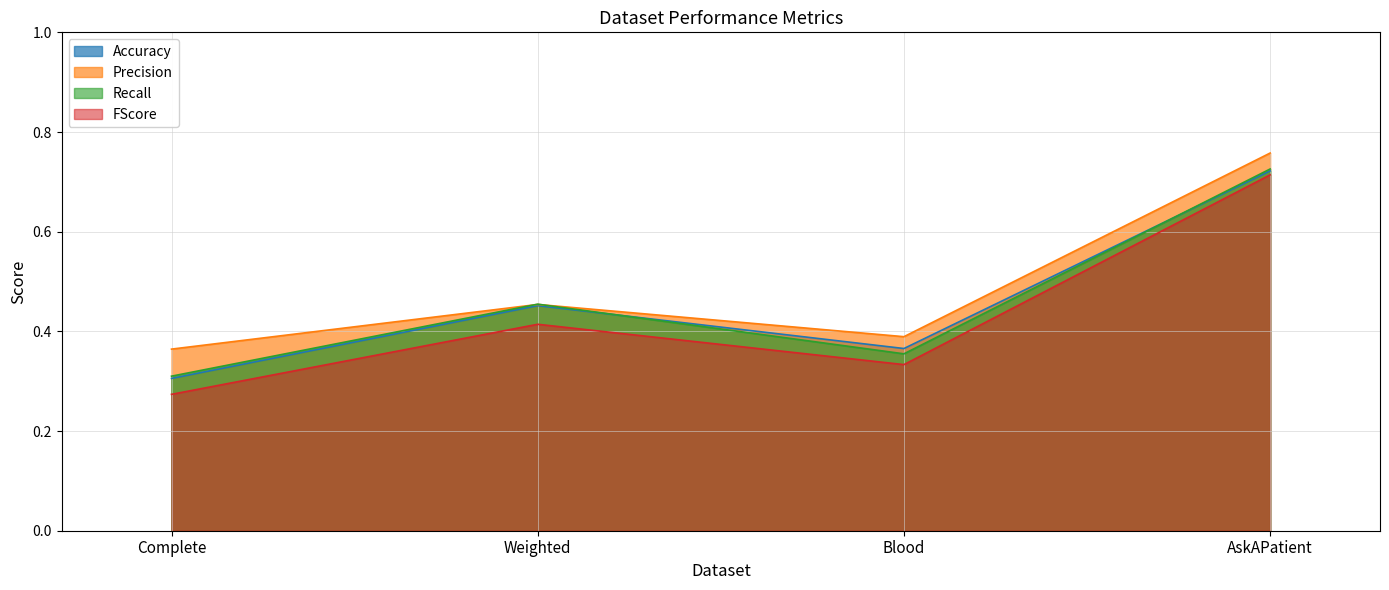

Read the FScore value at Weighted.

0.4